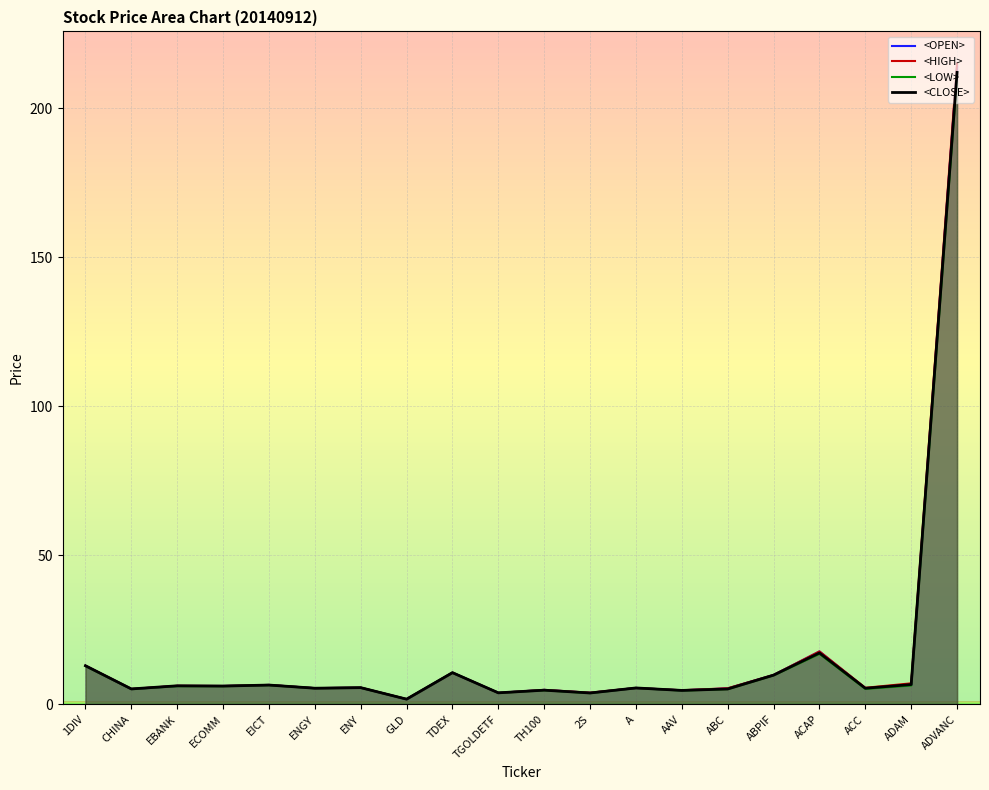

How many categories are shown in the chart?

20